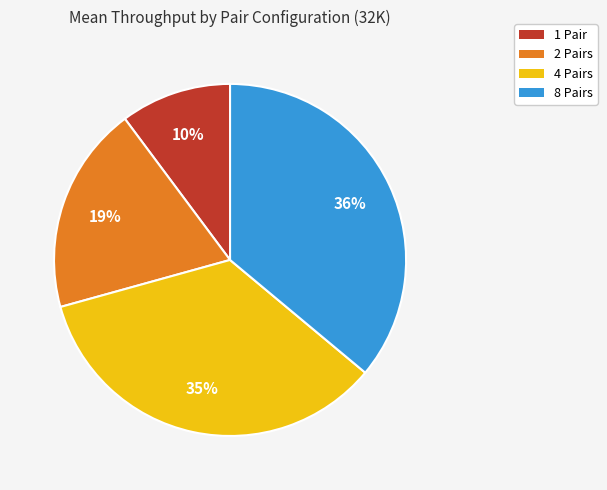

Count the number of slices in the pie.

4